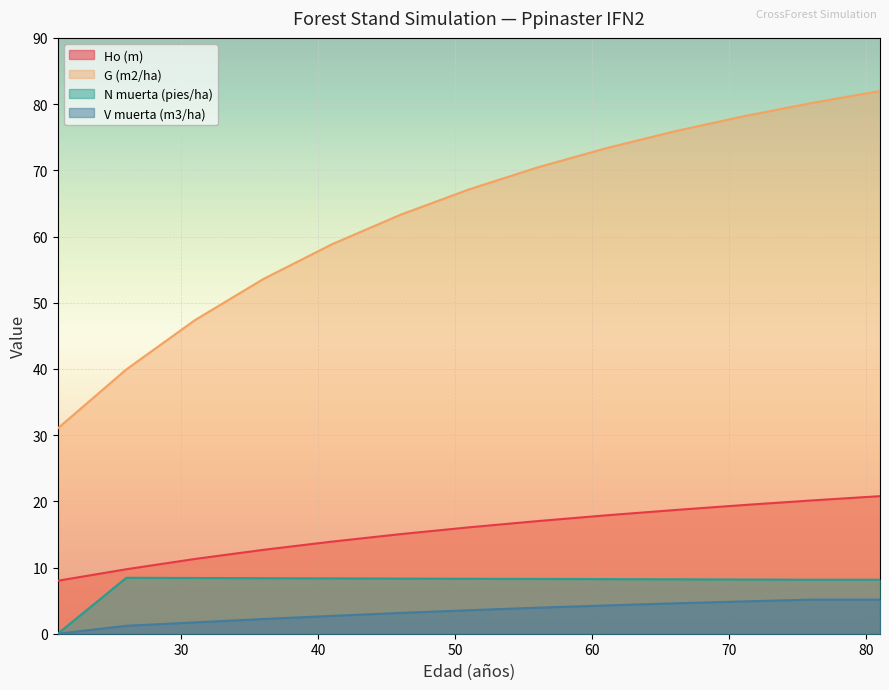

The V muerta (m3/ha) series shows 3.9 at 56. True or false?

True